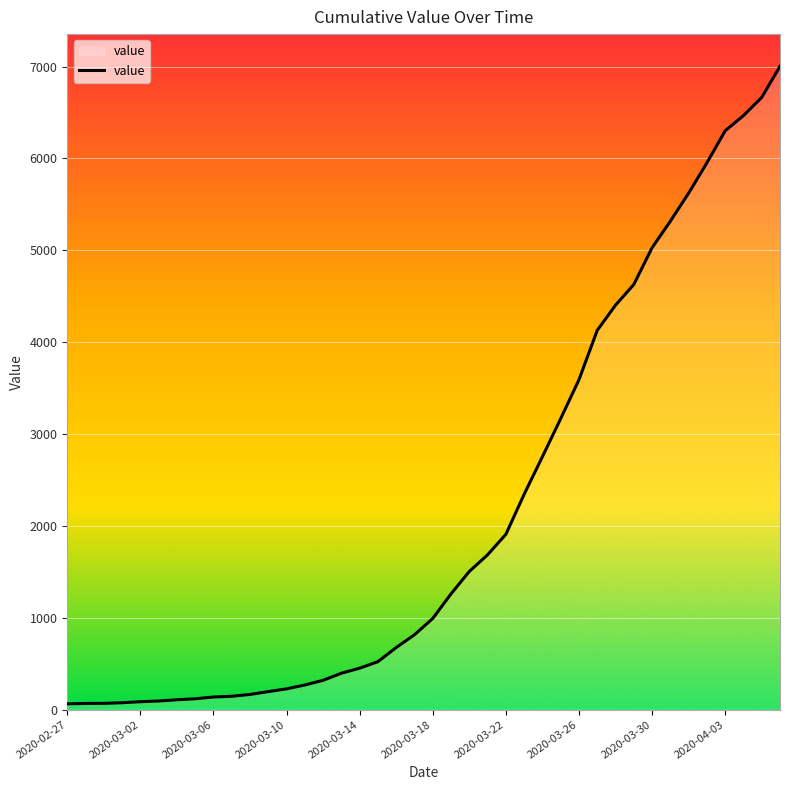

What is the greatest value displayed?

7003